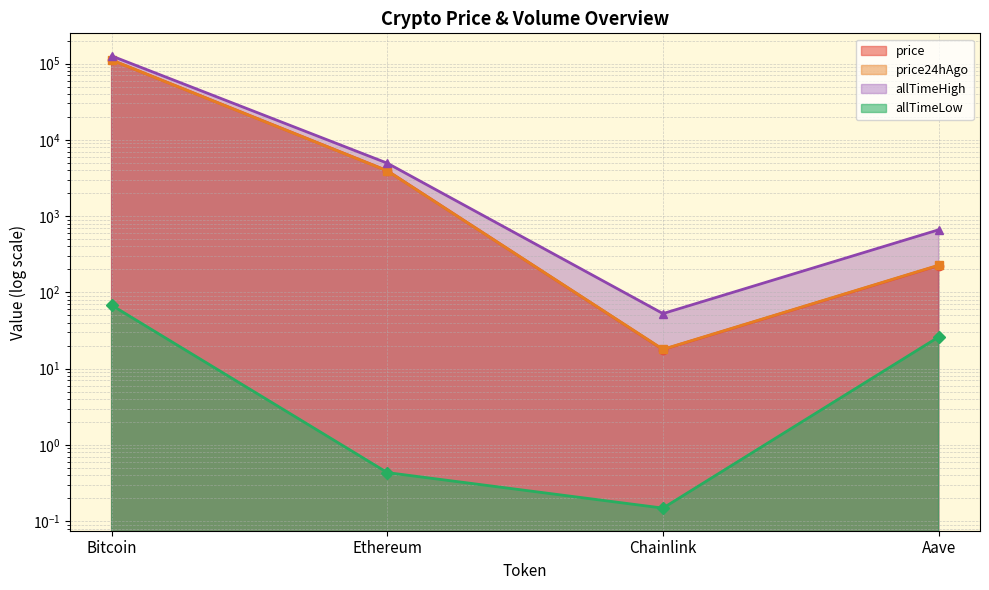

Reading right to left, transcribe all the data shown in this chart.

price: 224.9	17.8	3939.0	111400.0
price24hAgo: 227.2	17.9	3925.2	111240.0
allTimeHigh: 661.7	52.7	4946.1	126080.0
allTimeLow: 26.0	0.1	0.4	67.8